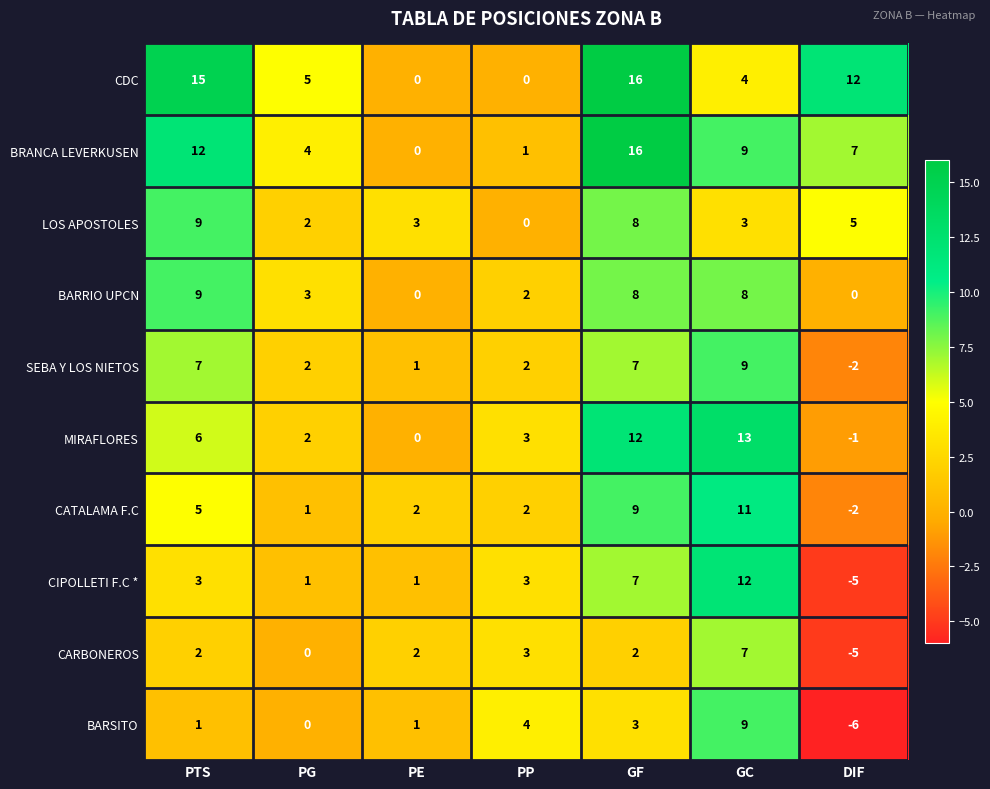

What is the minimum value shown in the chart?

-6